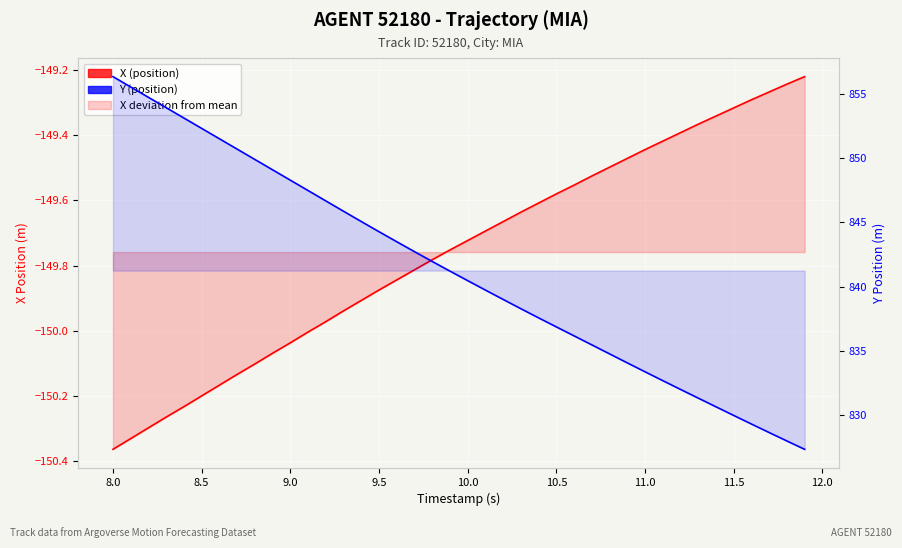

Rank the series by their average value, from lowest to highest.

X (position), Y (position)